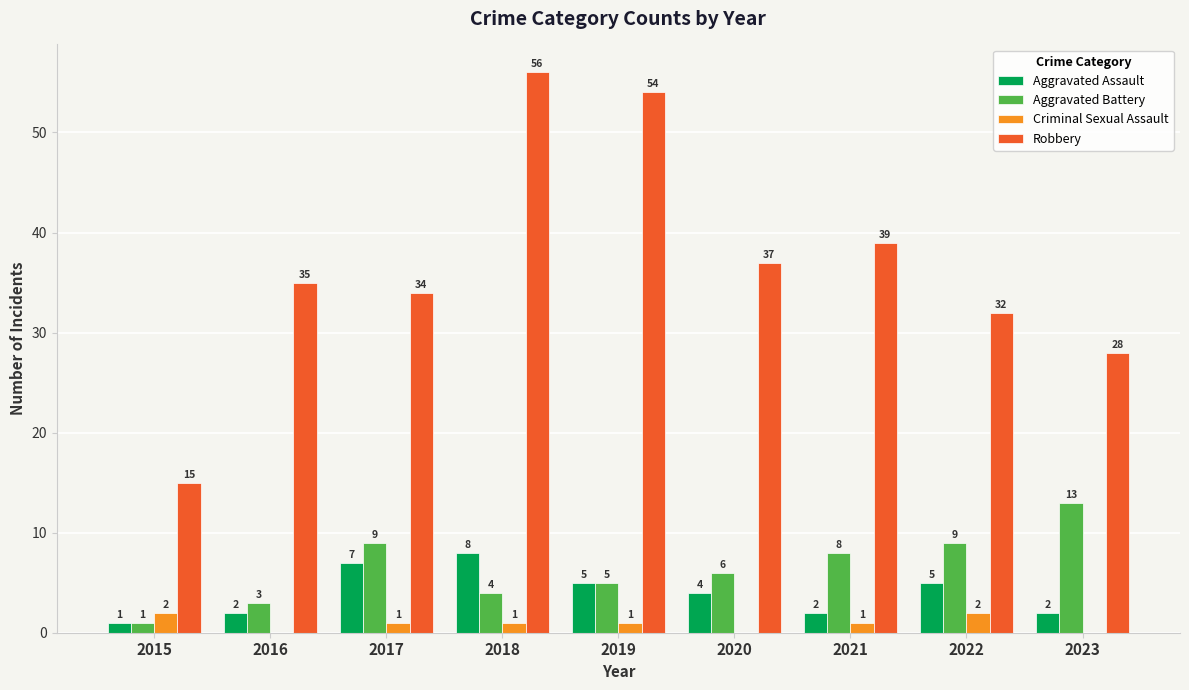

The Robbery series shows 34 at 2018. True or false?

False